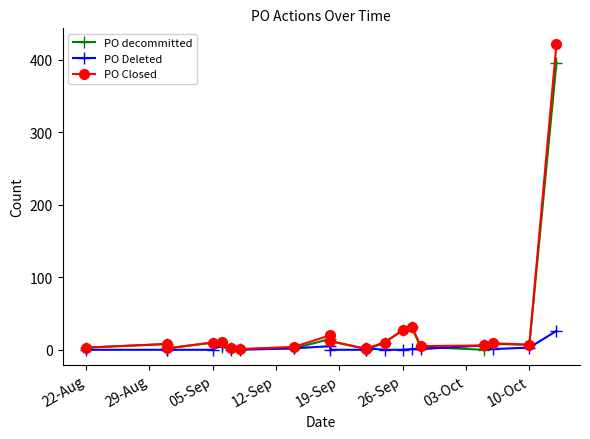

At how many categories does at least one series exceed 48?

1